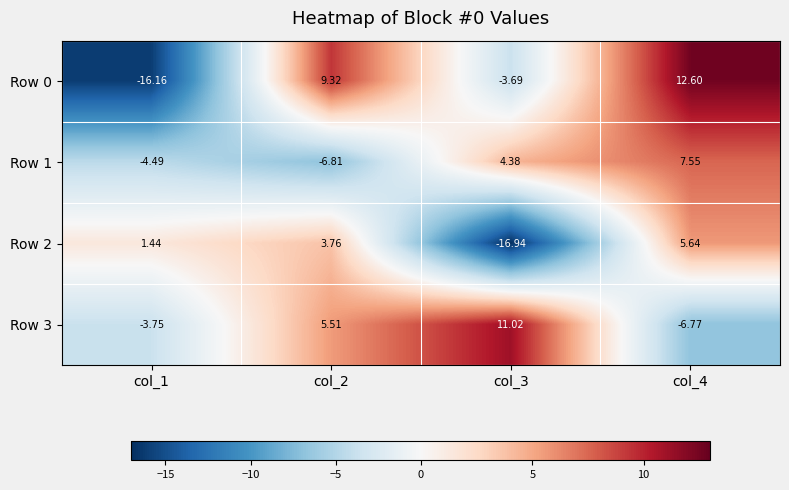

What is the difference between the highest and lowest values at col_3?

28.0